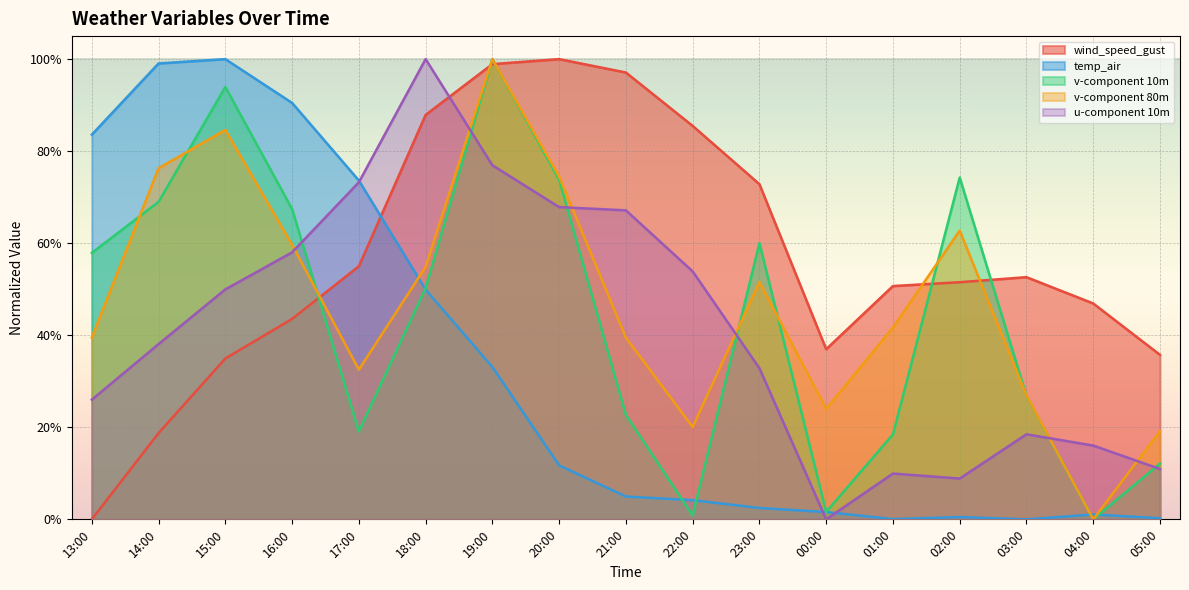

At which label does u-component 10m reach its minimum?

00:00